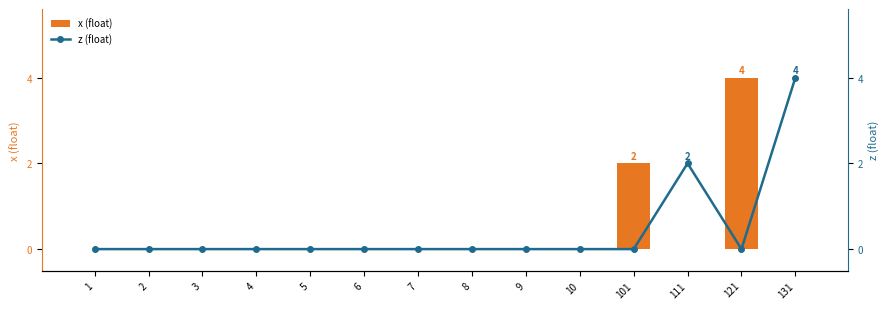

What is the difference between the maximum and minimum values in the x (float) series?

4